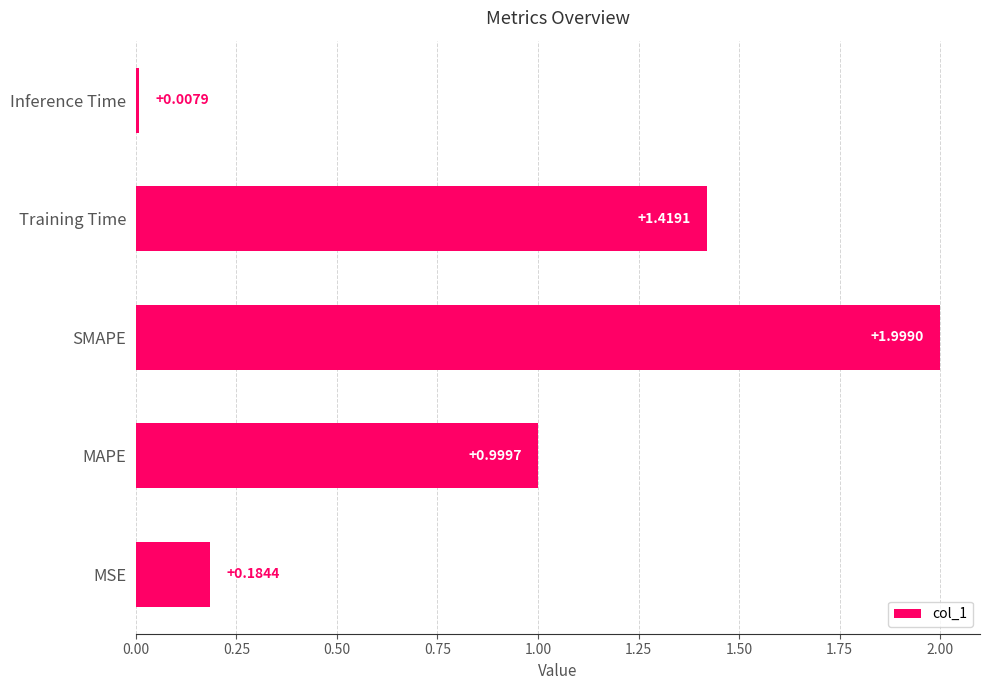

Where is the data nearest to the value 1?

MAPE